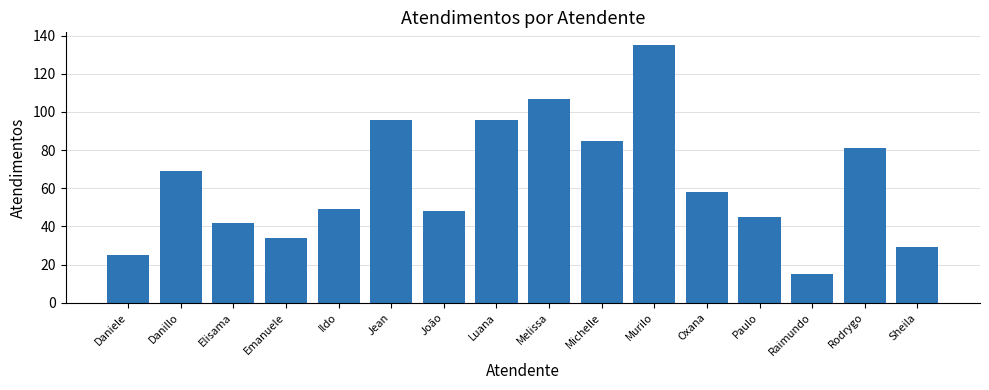

Which label corresponds to the largest value in the chart?

Murilo